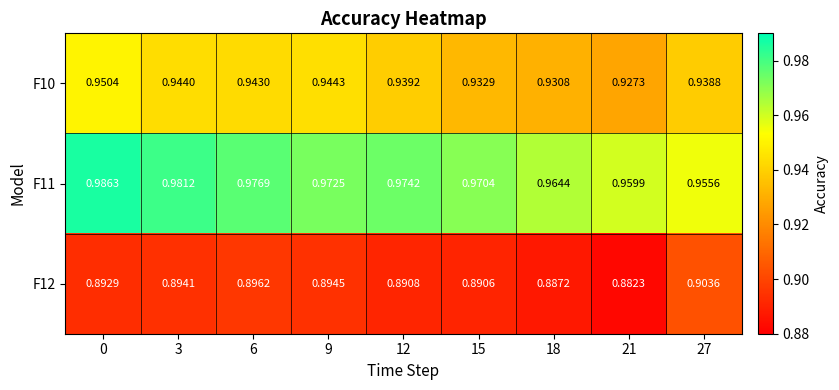

Is the value of F11 at 18 greater than the value of F10 at 9?

Yes